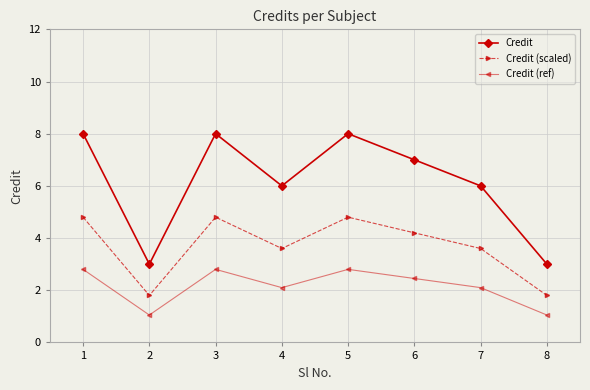

What is the minimum value for Credit (scaled)?

1.8